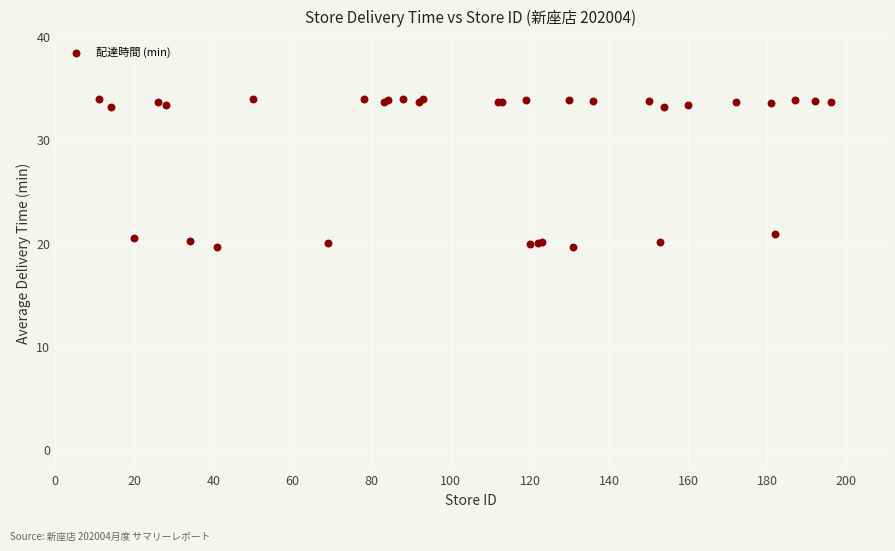

What Y value in the scatter plot is closest to 26?

20.9